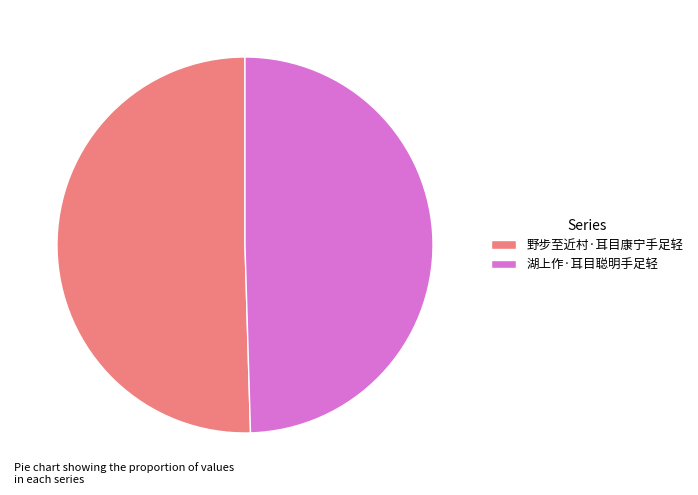

Is it true that 野步至近村·耳目康宁手足轻 is 50% of the pie?

True